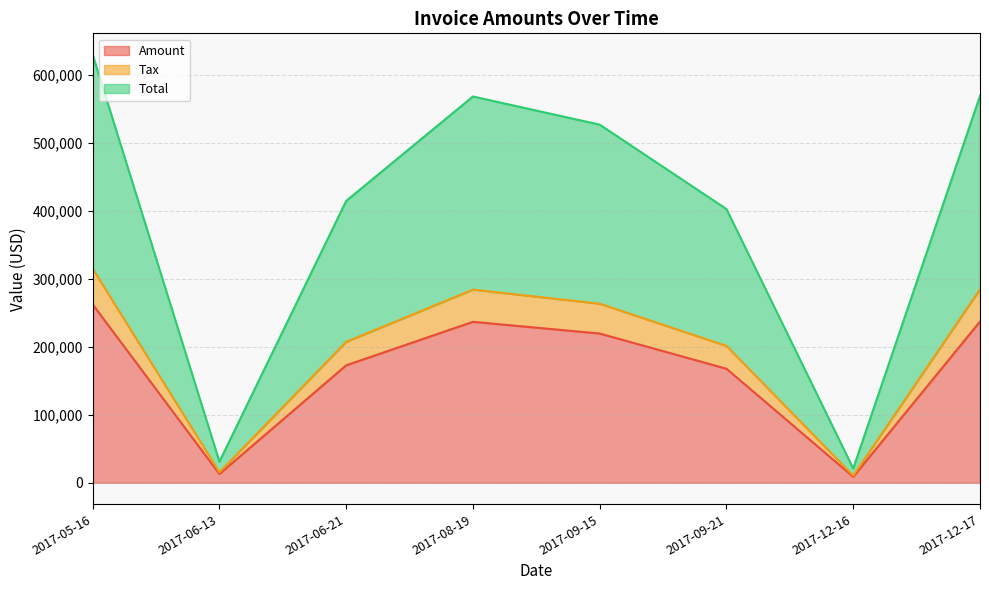

At 2017-08-19, list the series in order from largest to smallest.

Total, Tax, Amount